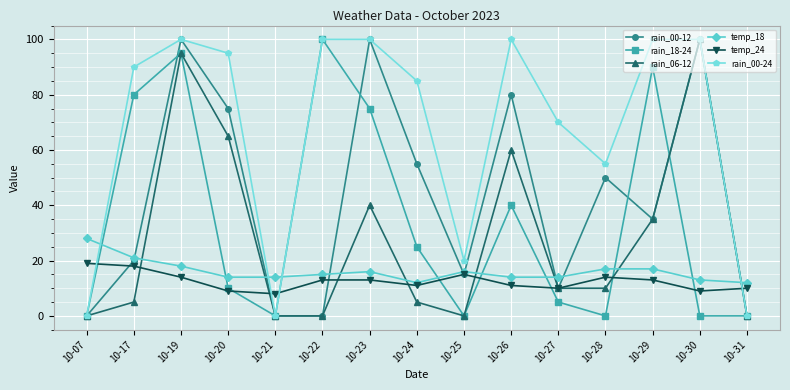

Reading left to right, list all the values displayed in this chart.

rain_00-12: 0	20	100	75	0	0	100	55	15	80	10	50	35	100	0
rain_18-24: 0	80	95	10	0	100	75	25	0	40	5	0	90	0	0
rain_06-12: 0	5	95	65	0	0	40	5	0	60	10	10	35	100	0
temp_18: 28	21	18	14	14	15	16	12	16	14	14	17	17	13	12
temp_24: 19	18	14	9	8	13	13	11	15	11	10	14	13	9	10
rain_00-24: 0	90	100	95	0	100	100	85	20	100	70	55	100	100	0